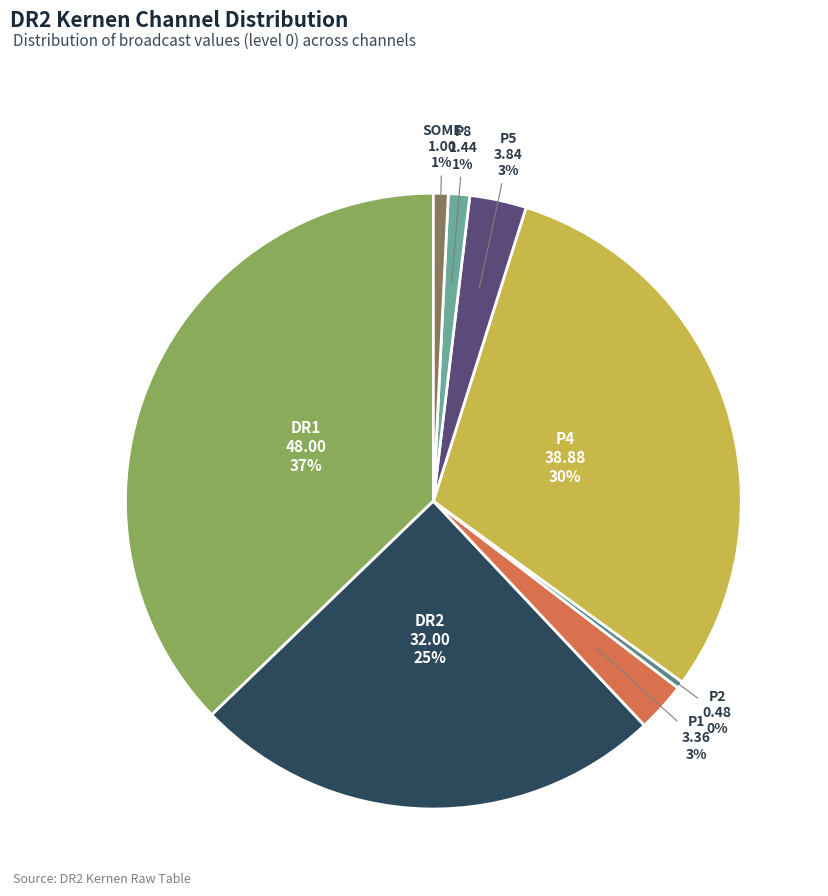

Which has a higher value, P5 or P8?

P5